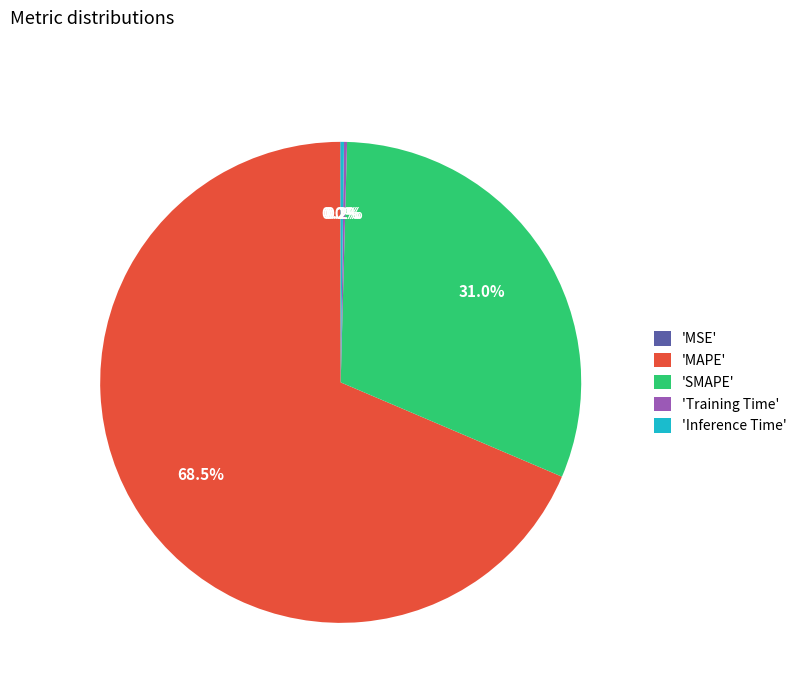

Which category has the biggest portion of the pie?

'MAPE'